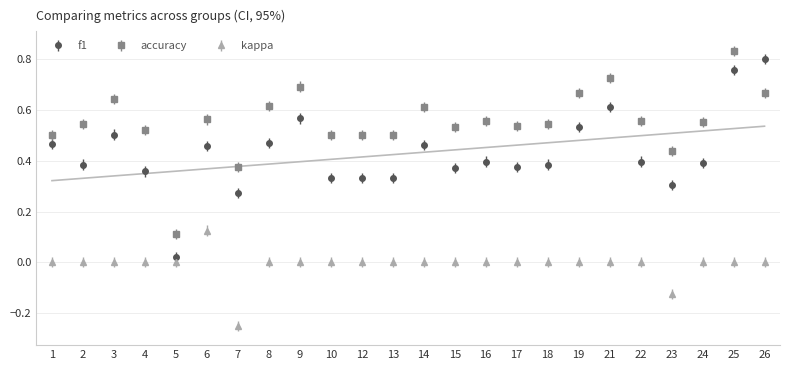

Rank the categories by kappa value from lowest to highest.

7, 23, 1, 2, 3, 4, 5, 8, 9, 10, 12, 13, 14, 15, 16, 17, 18, 19, 21, 22, 24, 25, 26, 6